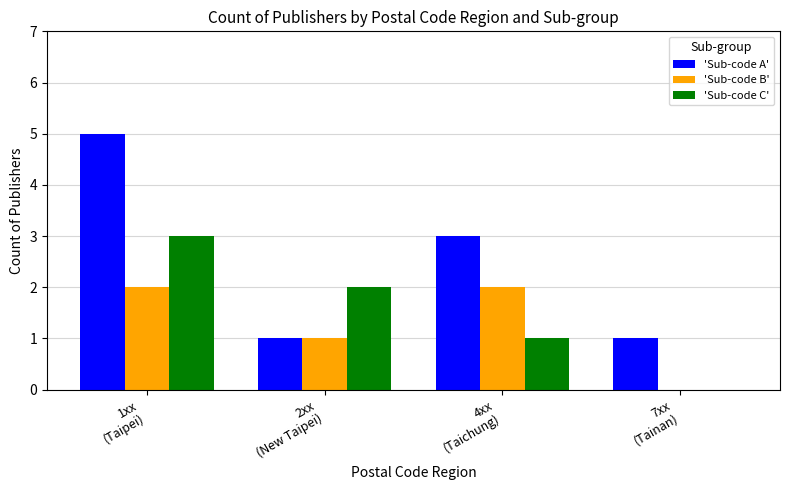

What is the greatest value displayed?

5